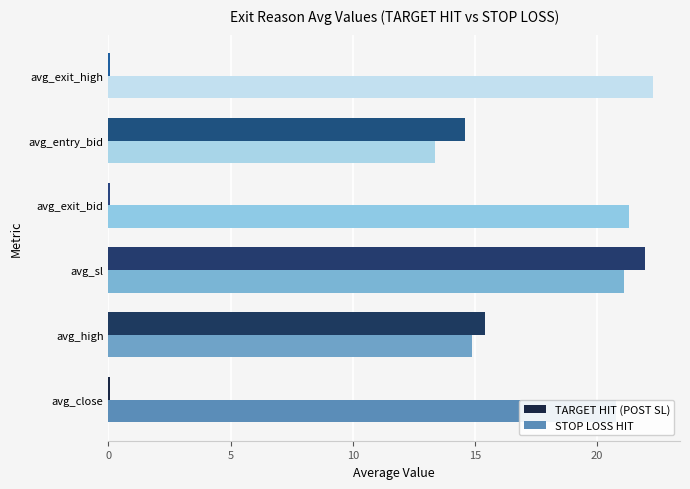

Read the TARGET HIT (POST SL) value at avg_high.

15.4